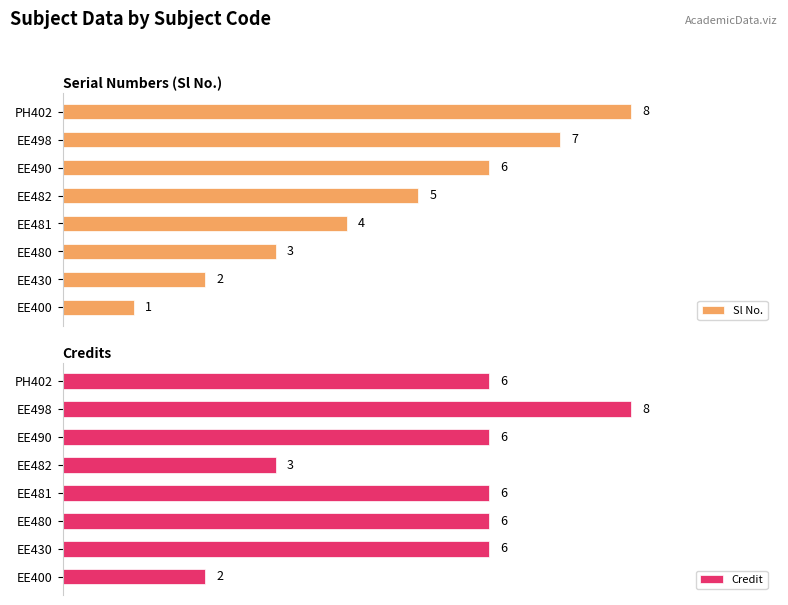

The Sl No. series shows 1 at 0. True or false?

True